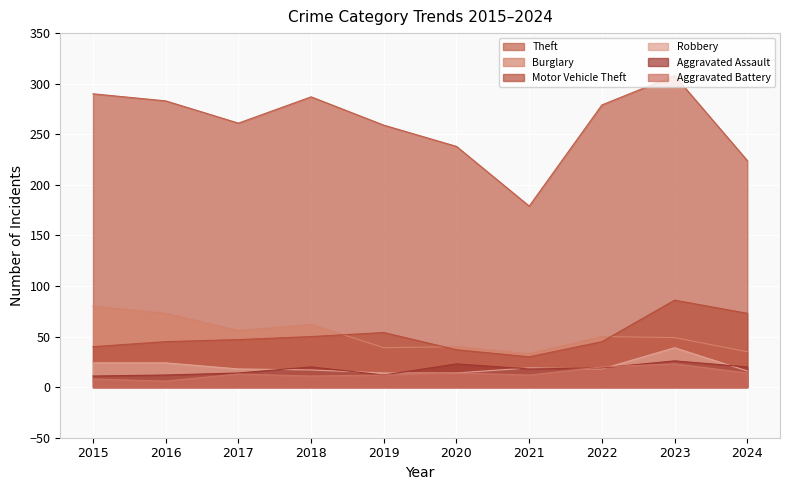

Where does the Theft series first go above 279?

2015